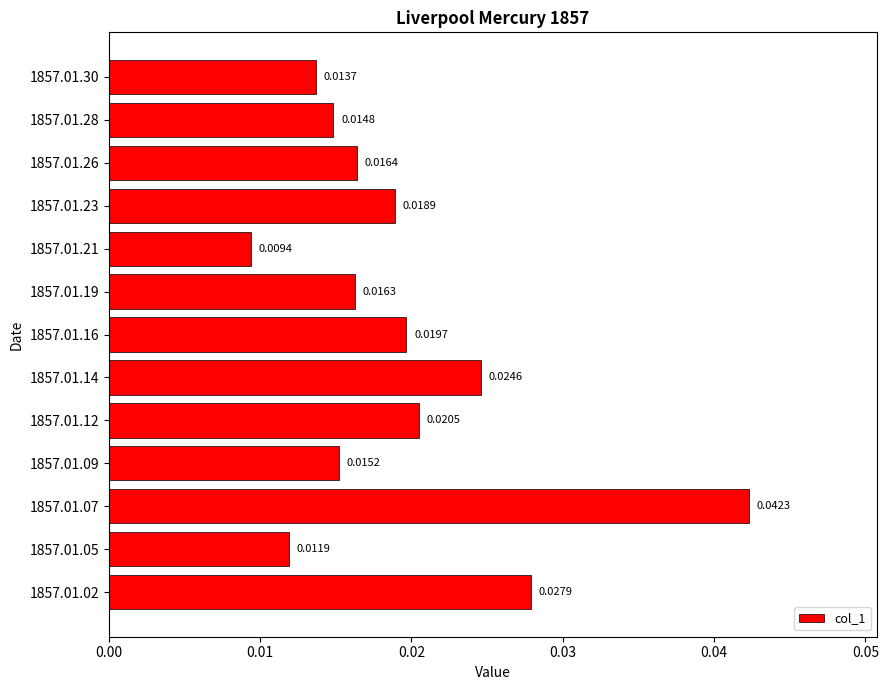

How many series are shown in this chart?

1